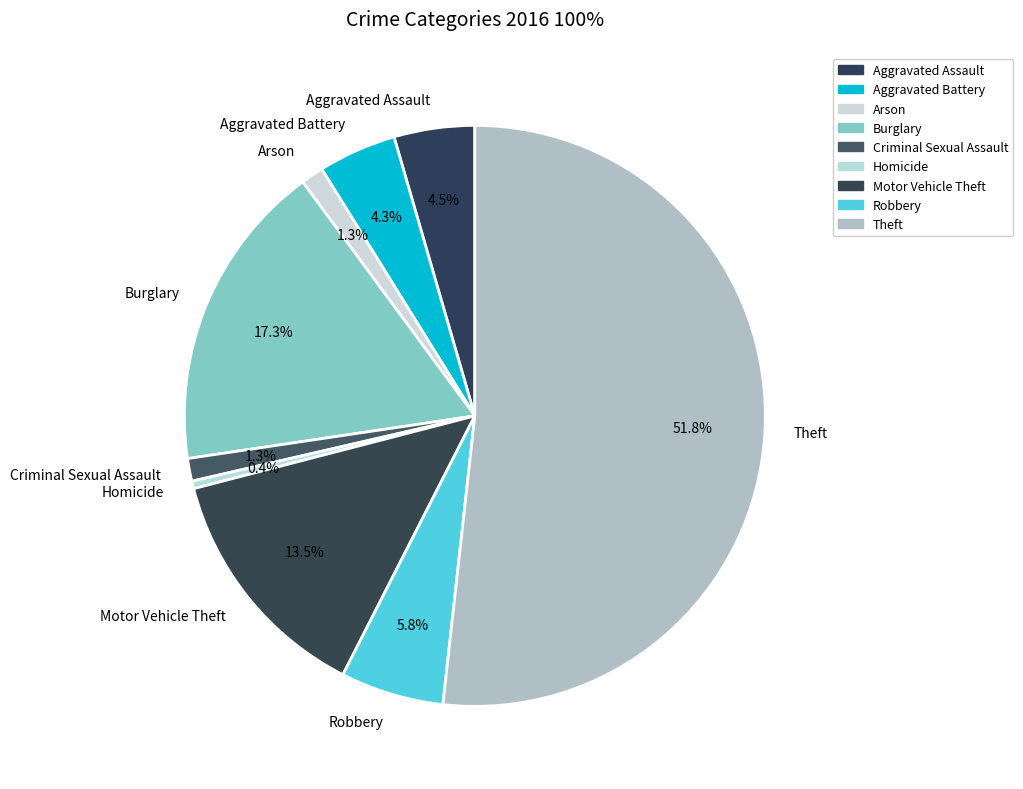

Is there a majority slice in this chart?

Yes